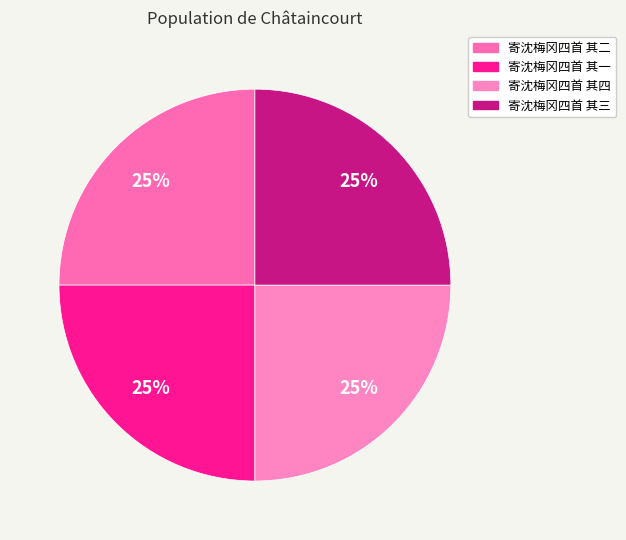

To the nearest percent, what percentage of the pie is 寄沈梅冈四首 其四?

25%